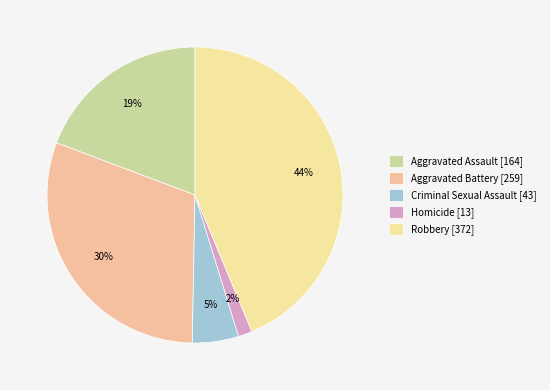

Approximately how many times larger is the value at Robbery compared to Aggravated Assault?

2.3